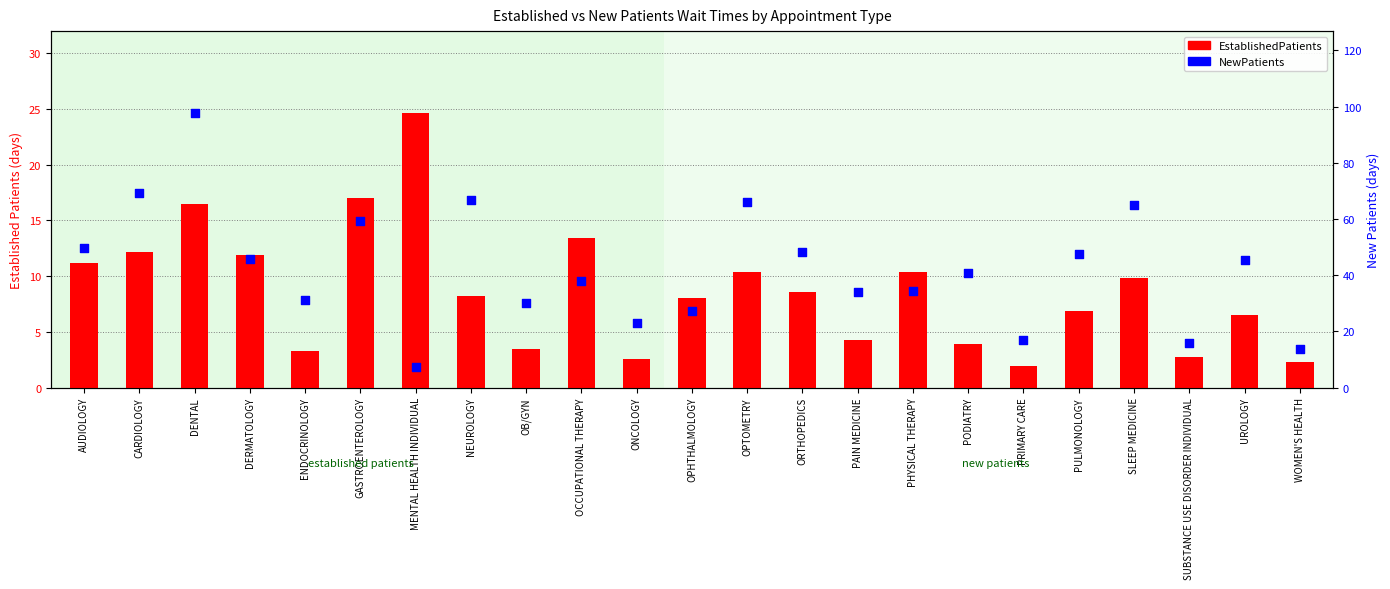

Which series contains the highest Y value?

NewPatients